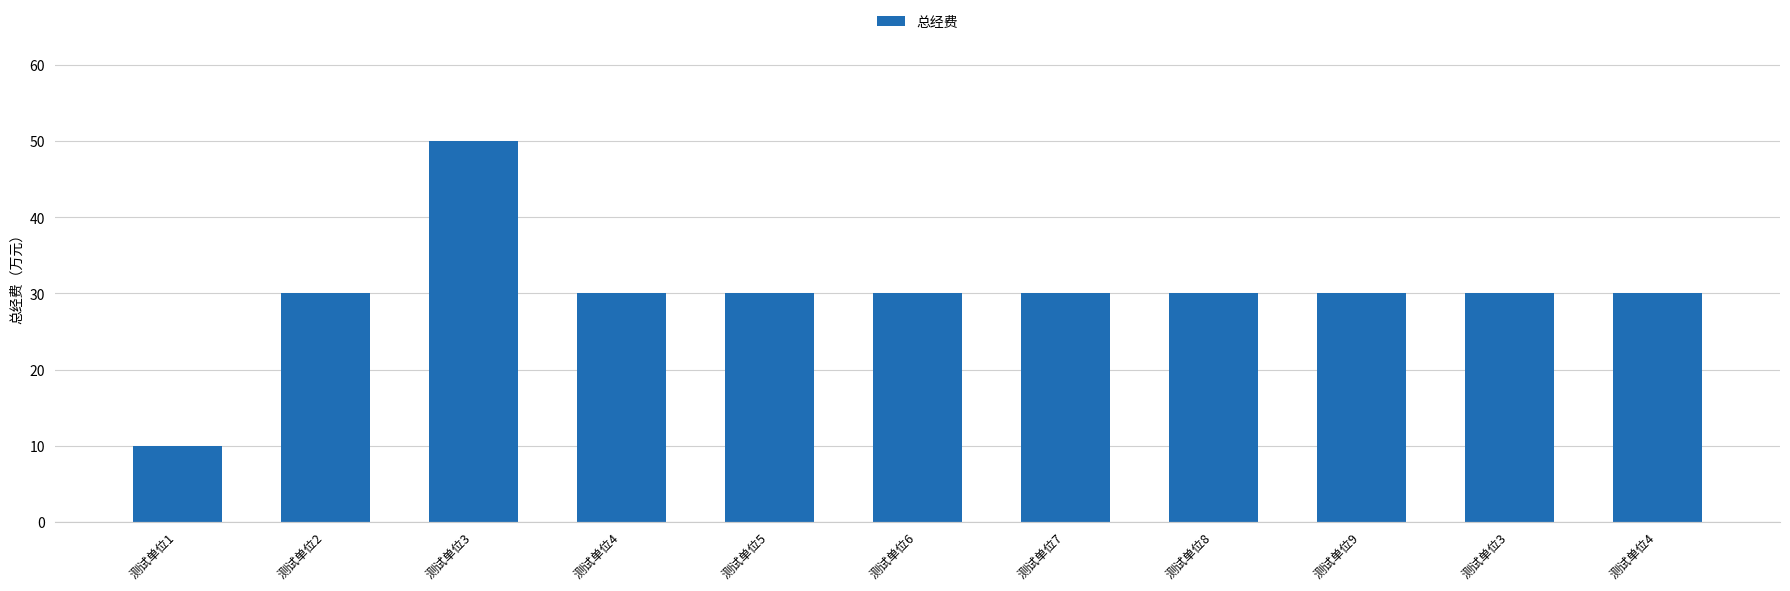

What is the sum of all values?

330